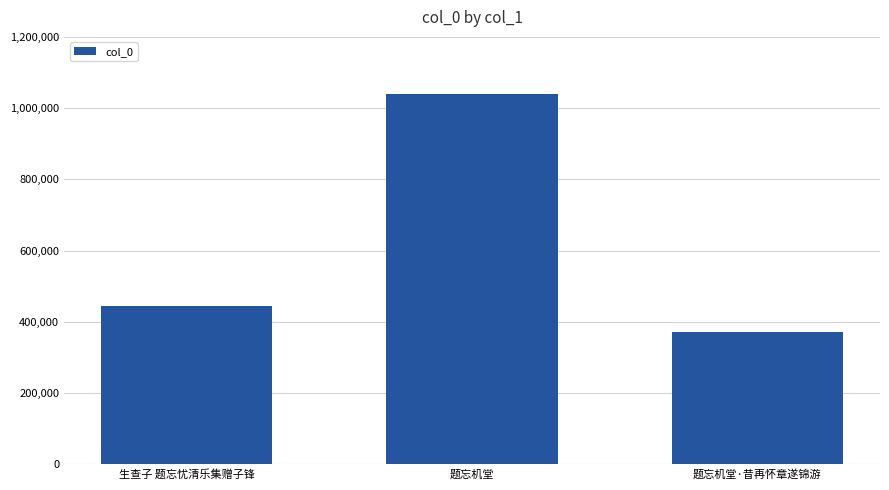

Reading left to right, transcribe all the data shown in this chart.

生查子 题忘忧清乐集赠子锋=443134	题忘机堂=1039654	题忘机堂·昔再怀章遂锦游=372640